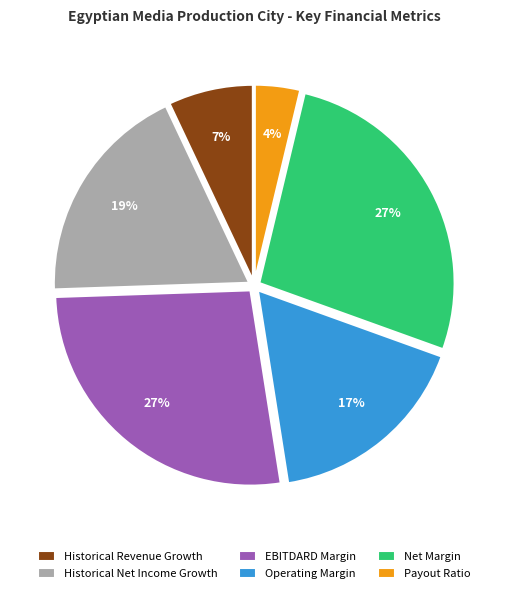

Which category has the smallest portion of the pie?

Payout Ratio